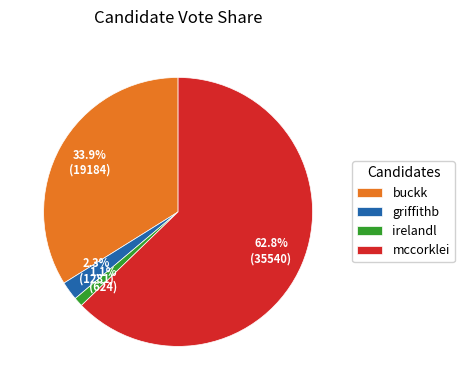

Which slice represents more than half of the pie?

mccorklei